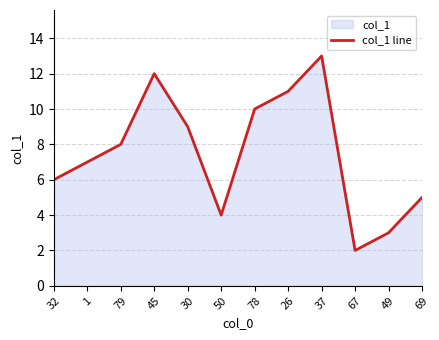

What position from the right is 32?

12